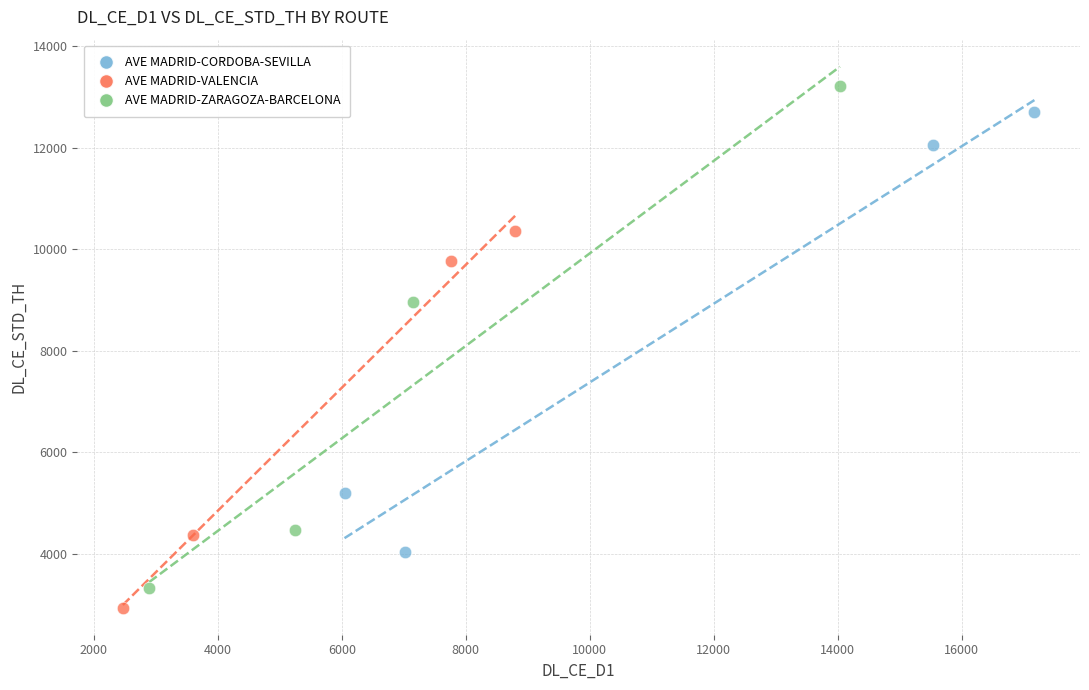

Which series reaches the minimum Y coordinate?

AVE MADRID-VALENCIA